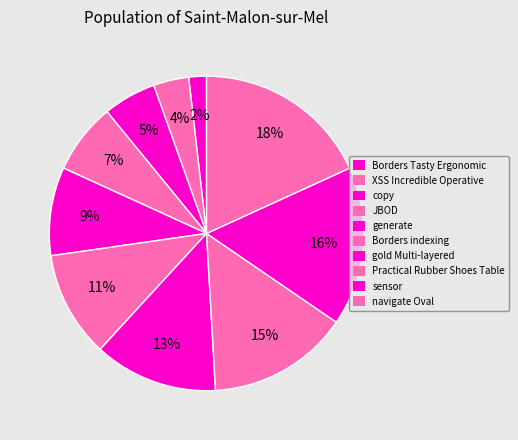

Count the number of slices in the pie.

10